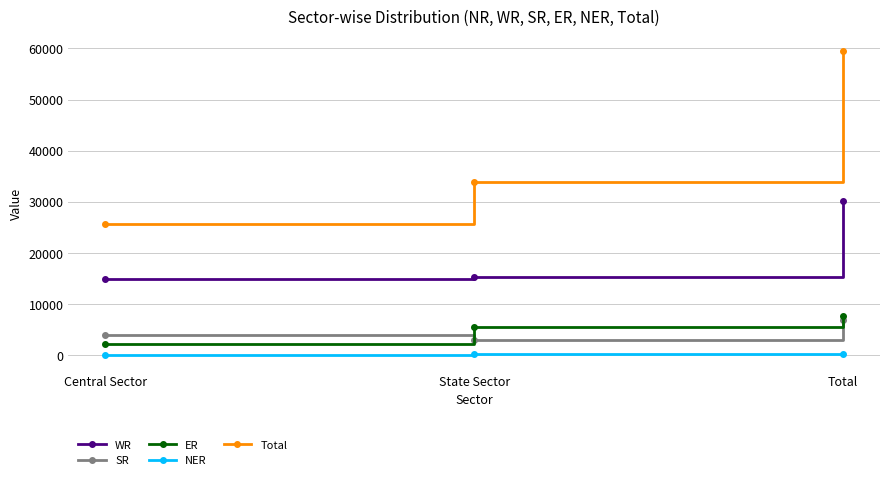

Which series has the largest range (max minus min)?

Total